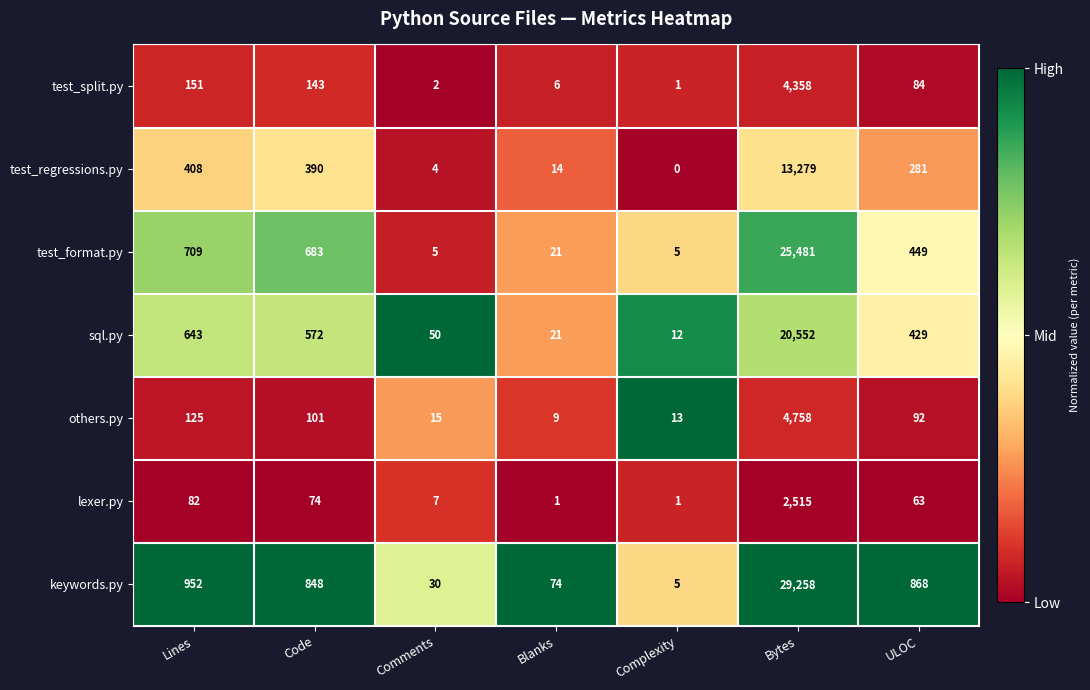

At which category is the sum across all series the highest?

Bytes